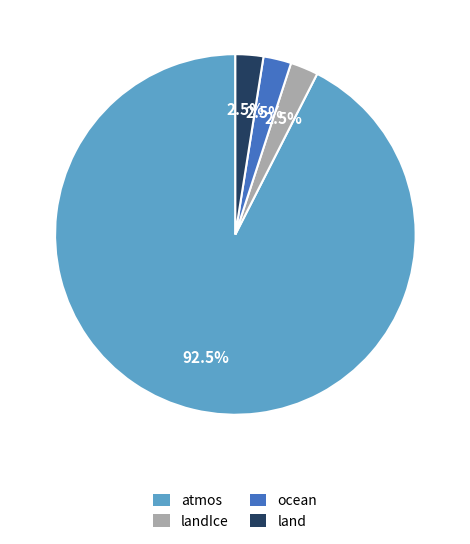

Which category has the biggest portion of the pie?

atmos